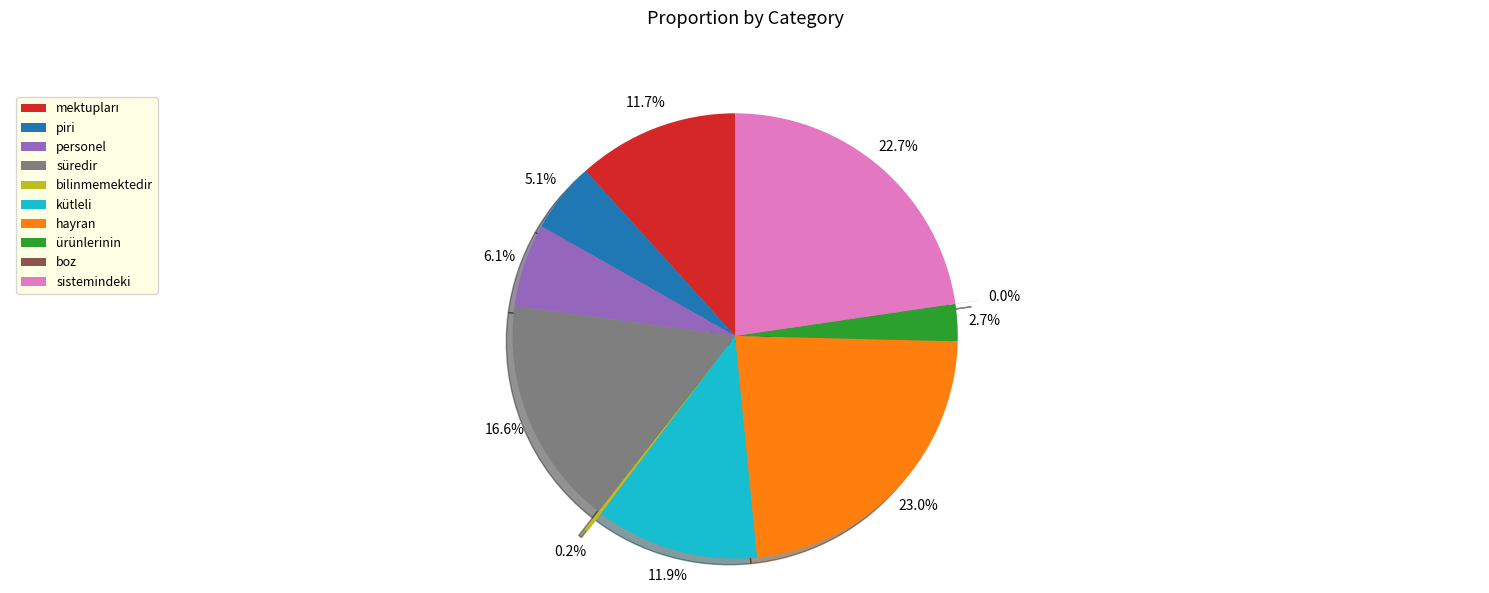

What percentage do ürünlerinin and sistemindeki together represent?

25.4%